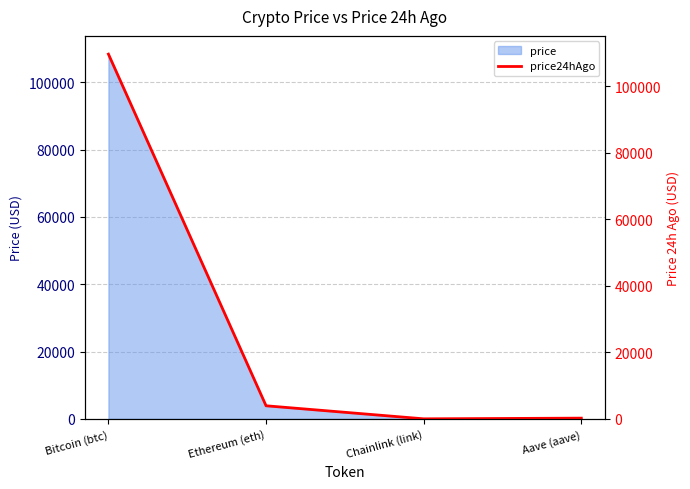

What is the difference between the values at Aave (aave) and Chainlink (link)?

206.5